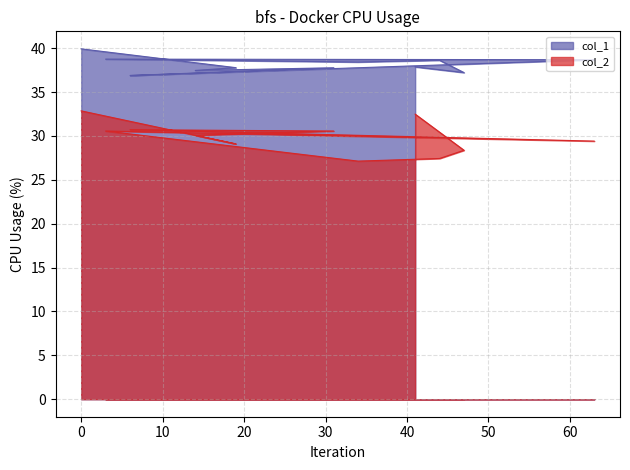

Between 47 and 14, which is larger?

14